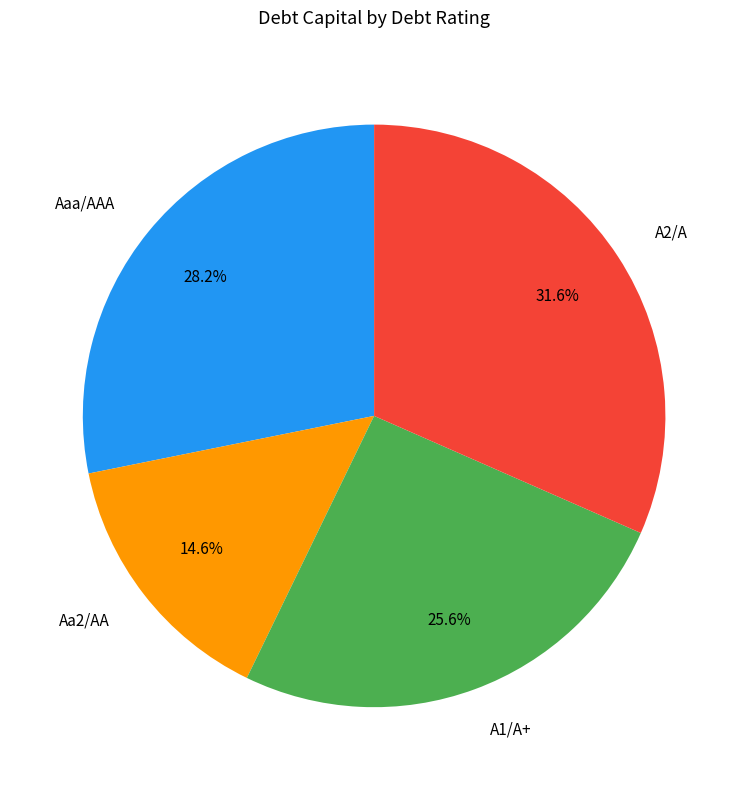

What is the smallest slice in the pie chart?

Aa2/AA